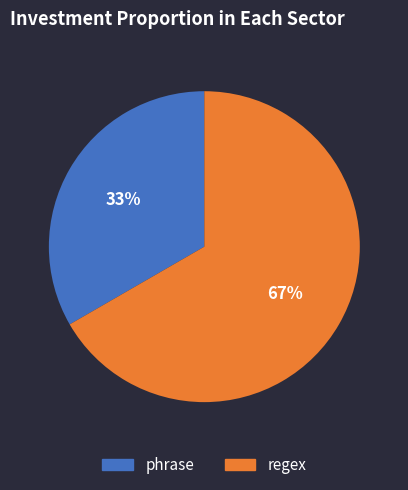

Approximately how many times larger is the value at regex compared to phrase?

2.0